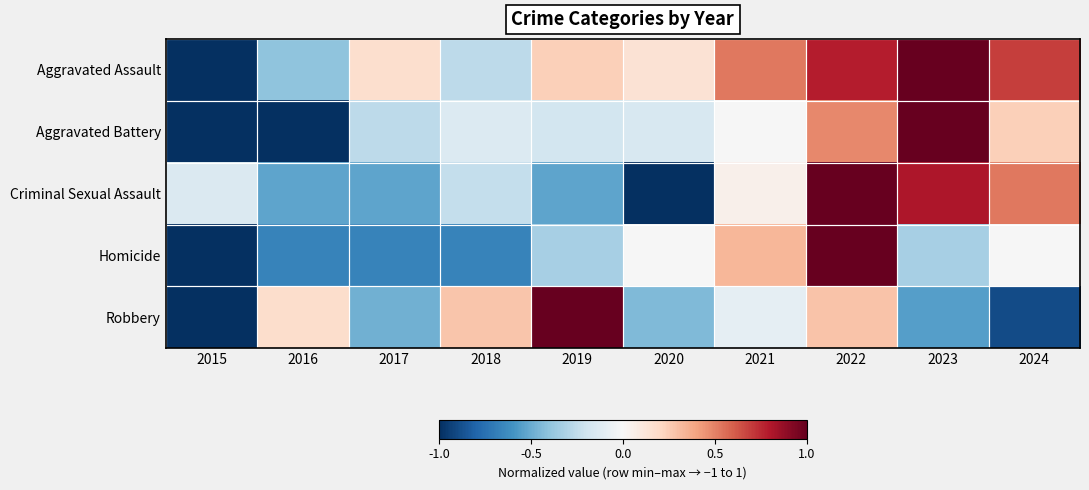

Reading left to right, transcribe all the data shown in this chart.

Aggravated Assault: 2015=-1.0	2016=-0.4	2017=0.2	2018=-0.3	2019=0.2	2020=0.1	2021=0.5	2022=0.8	2023=1.0	2024=0.7
Aggravated Battery: 2015=-1.0	2016=-1.0	2017=-0.3	2018=-0.1	2019=-0.2	2020=-0.2	2021=-0.0	2022=0.5	2023=1.0	2024=0.2
Criminal Sexual Assault: 2015=-0.1	2016=-0.5	2017=-0.5	2018=-0.2	2019=-0.5	2020=-1.0	2021=0.0	2022=1.0	2023=0.8	2024=0.5
Homicide: 2015=-1.0	2016=-0.7	2017=-0.7	2018=-0.7	2019=-0.3	2020=-0.0	2021=0.3	2022=1.0	2023=-0.3	2024=-0.0
Robbery: 2015=-1.0	2016=0.2	2017=-0.5	2018=0.3	2019=1.0	2020=-0.4	2021=-0.1	2022=0.3	2023=-0.6	2024=-0.9